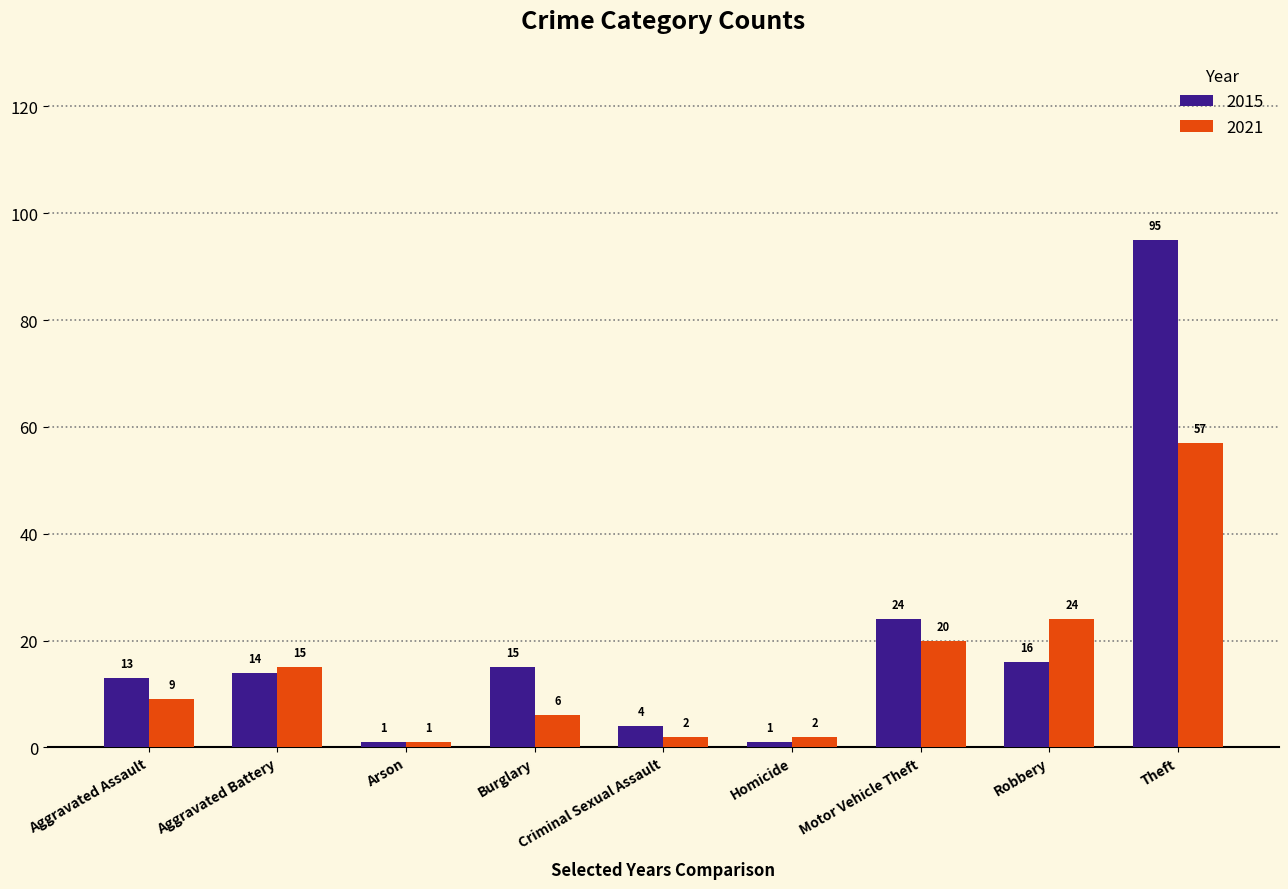

How many values in the 2015 series are below 14?

4